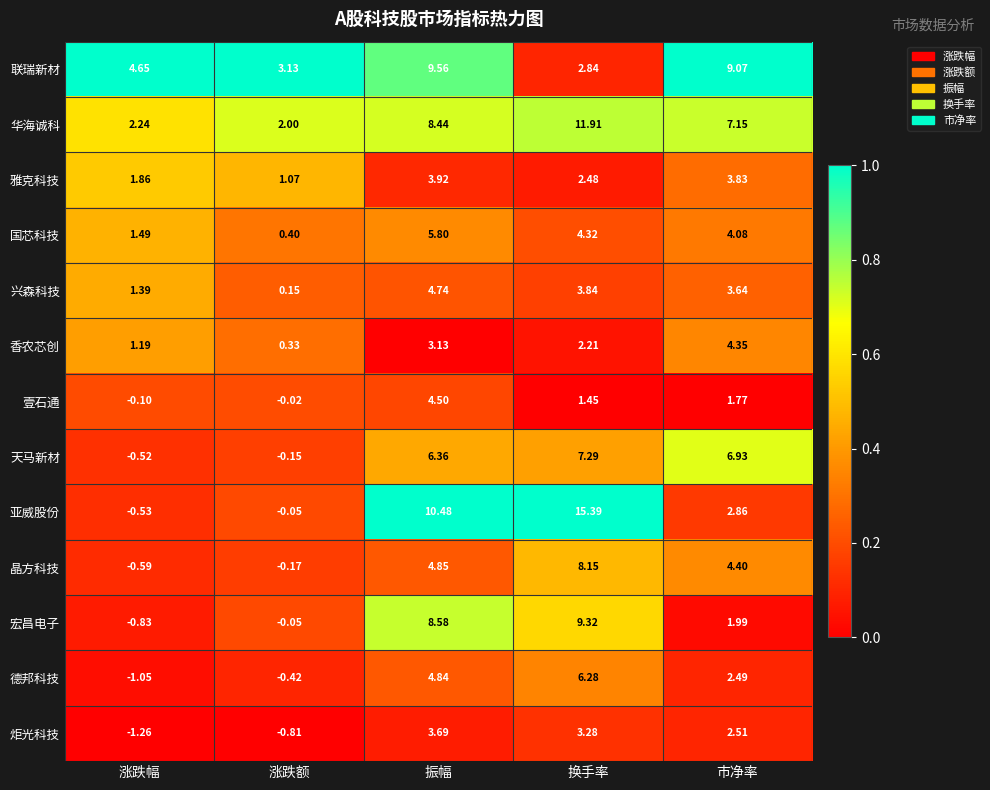

Which series has the largest total across all categories?

华海诚科